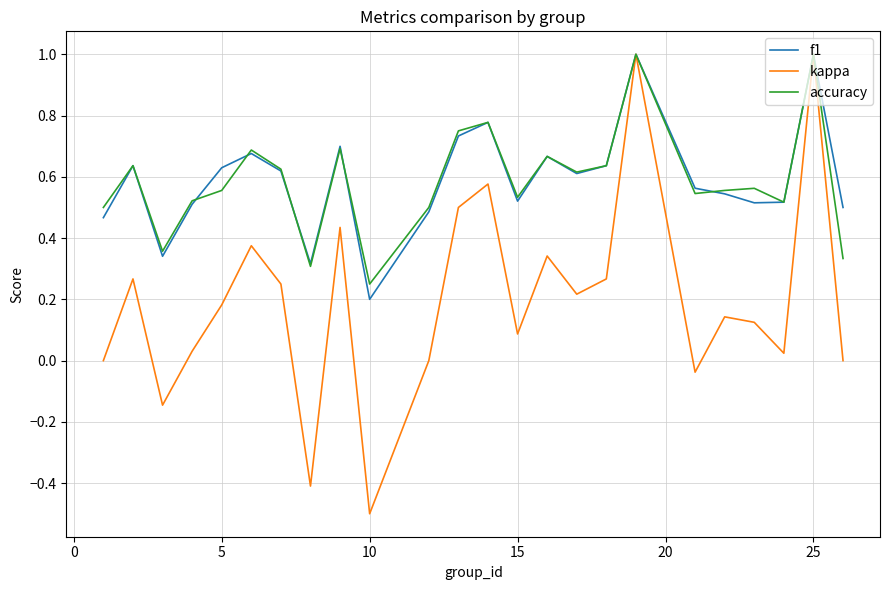

What is the highest value of the kappa series?

1.0